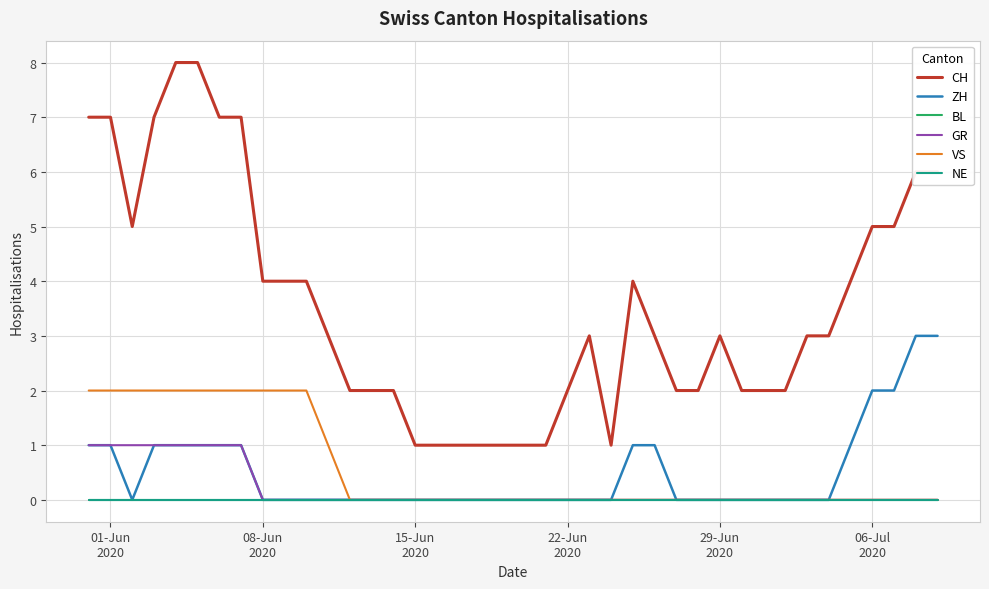

At how many categories does at least one series exceed 5?

9